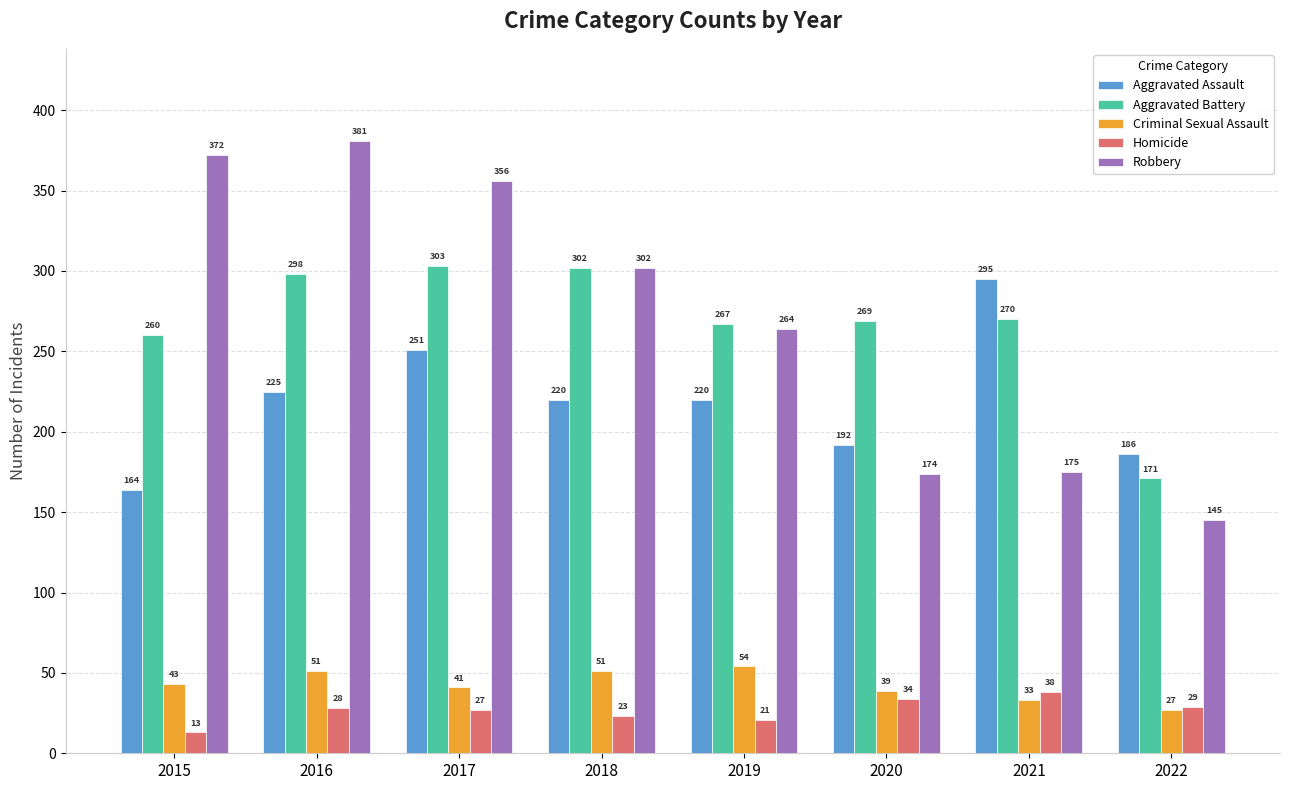

At how many categories does at least one series exceed 191?

7